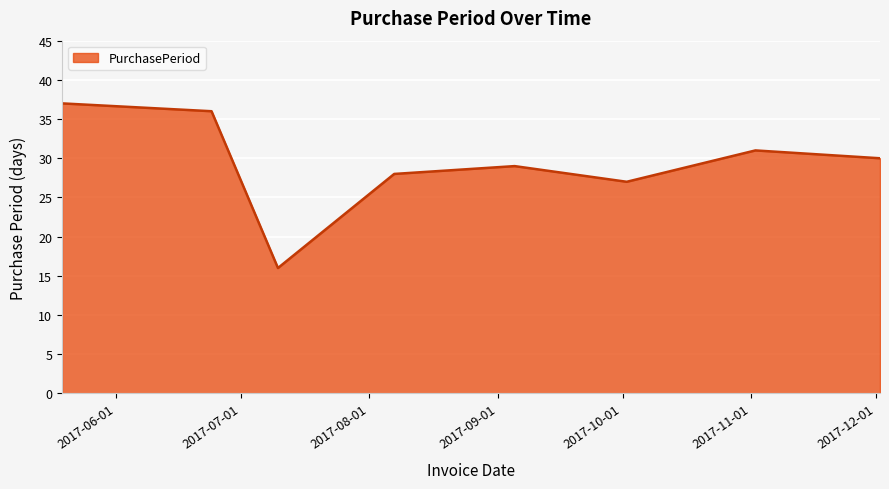

What is the difference between the second highest and second lowest values?

9